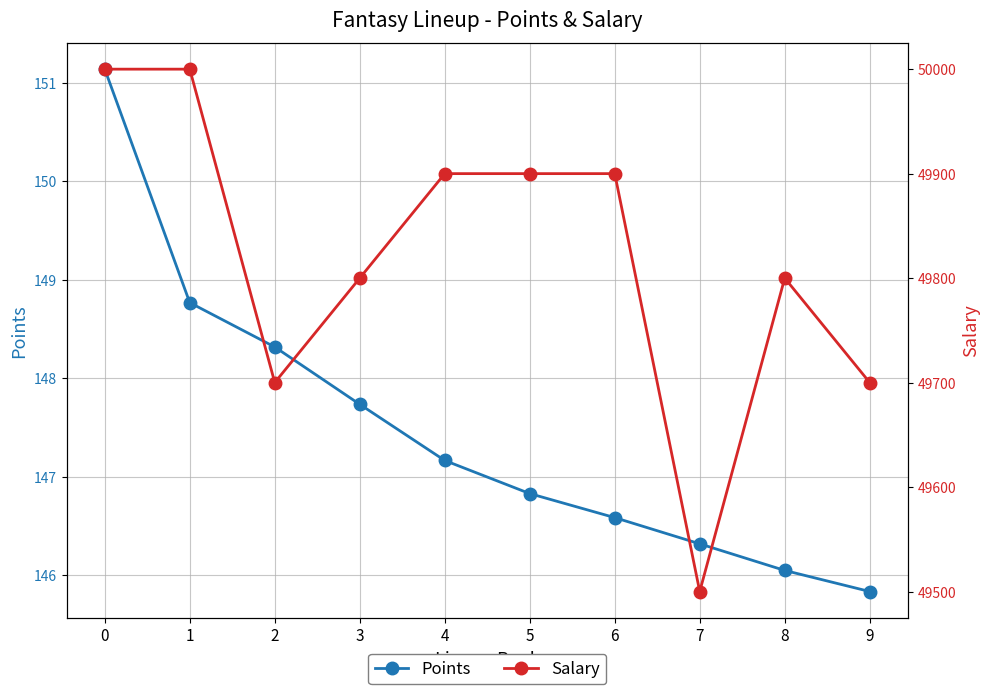

True or false: Points and Salary cross at least once.

False